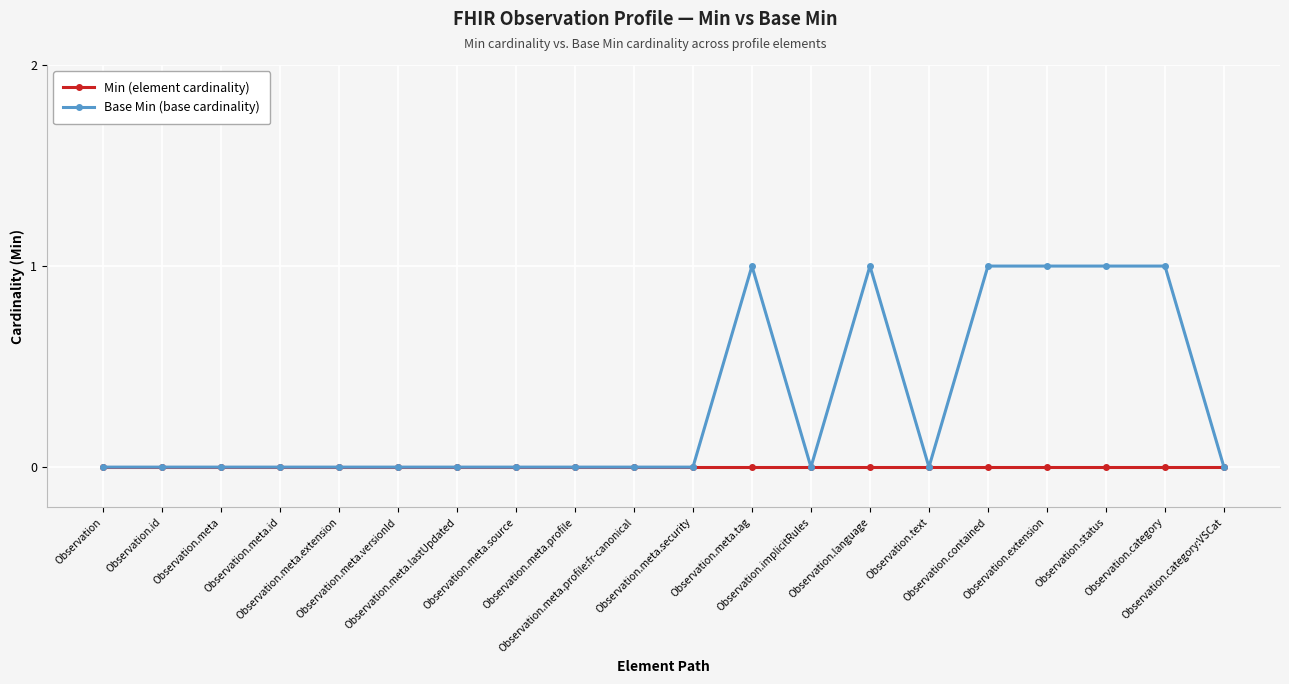

Which series has the widest spread of values?

Base Min (base cardinality)